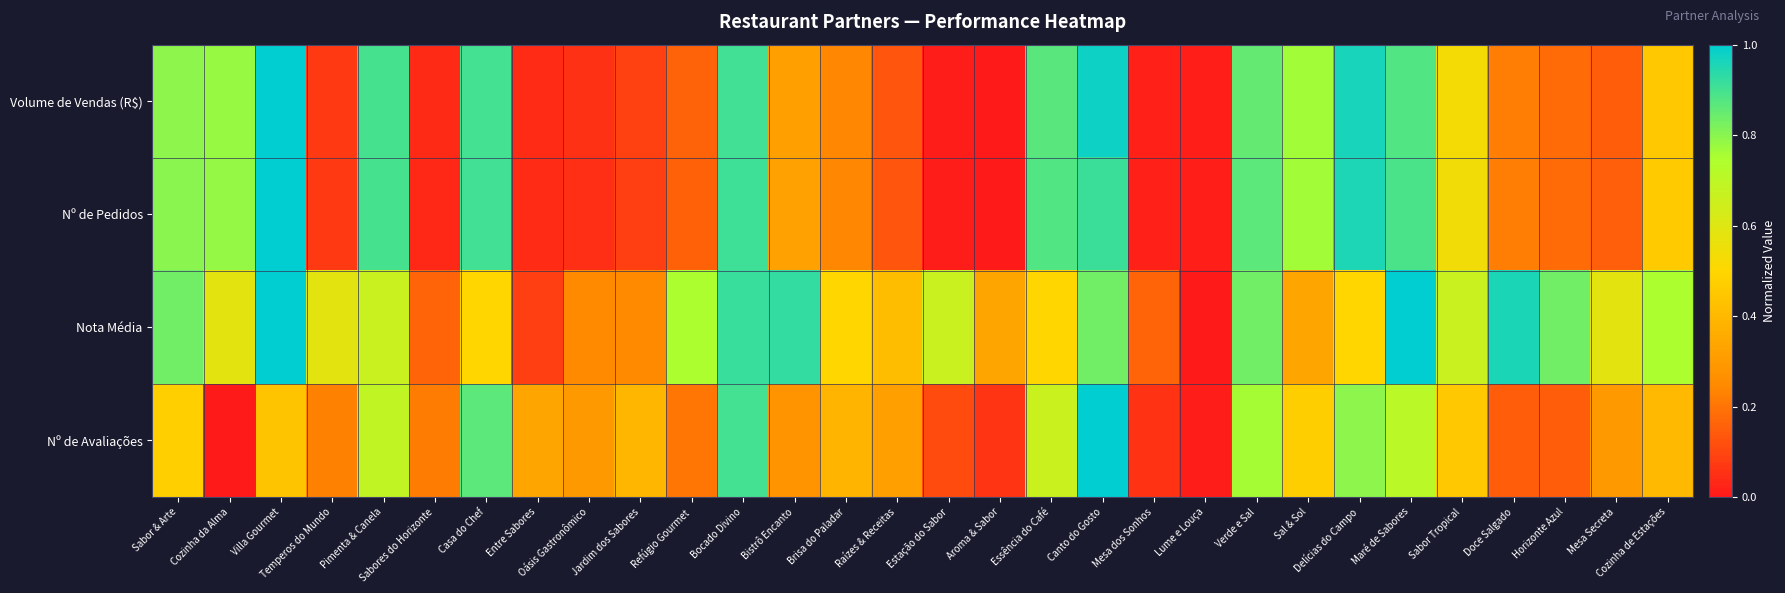

At which category is the sum across all series the highest?

Canto do Gosto